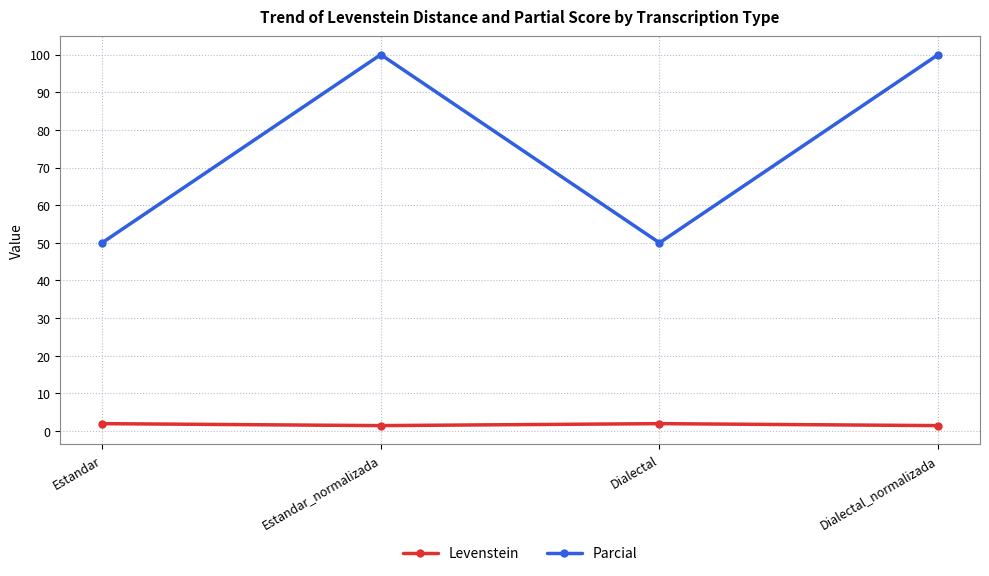

Read the Parcial value at Dialectal.

50.0